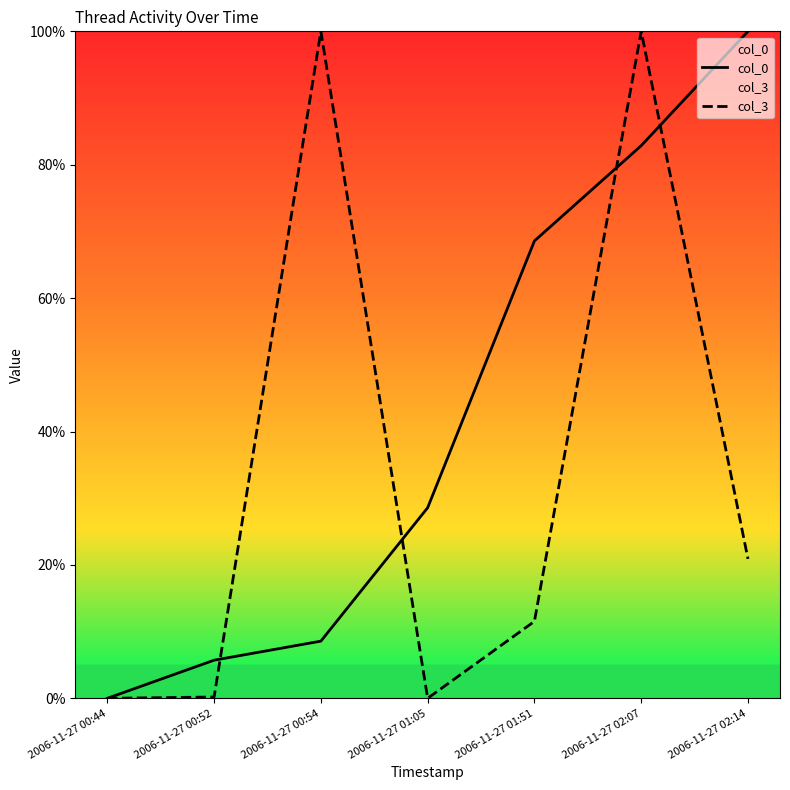

List the labels in order of col_0 value, largest first.

2006-11-27 02:14, 2006-11-27 02:07, 2006-11-27 01:51, 2006-11-27 01:05, 2006-11-27 00:54, 2006-11-27 00:52, 2006-11-27 00:44